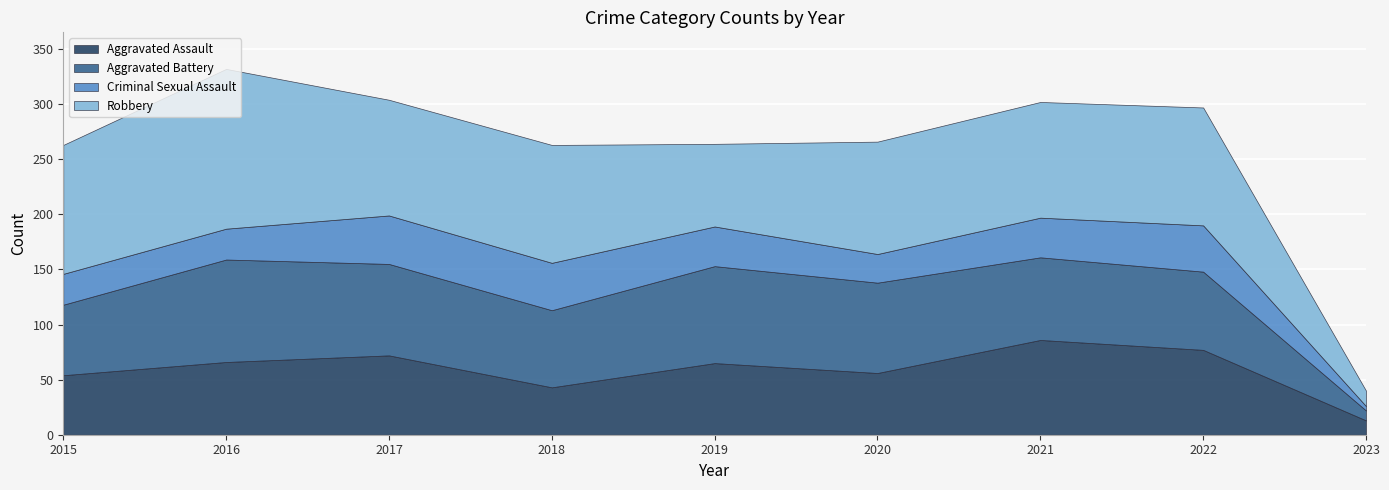

Where is the first local maximum for Robbery?

2016